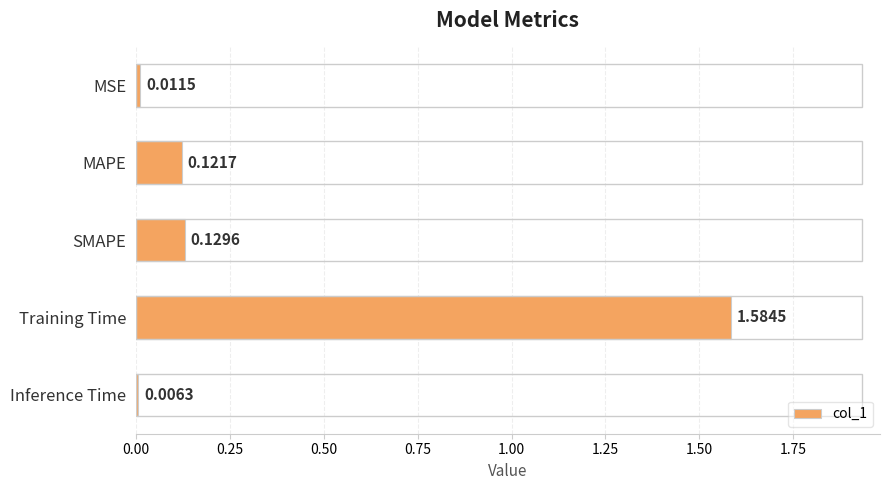

Does the chart contain any negative values?

No